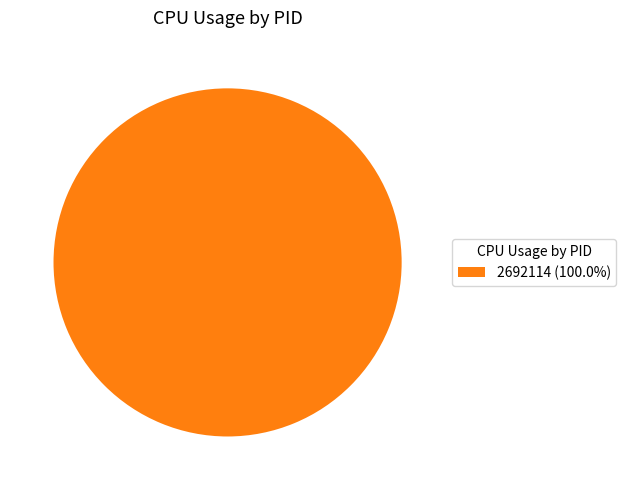

Does any single category account for the majority?

Yes